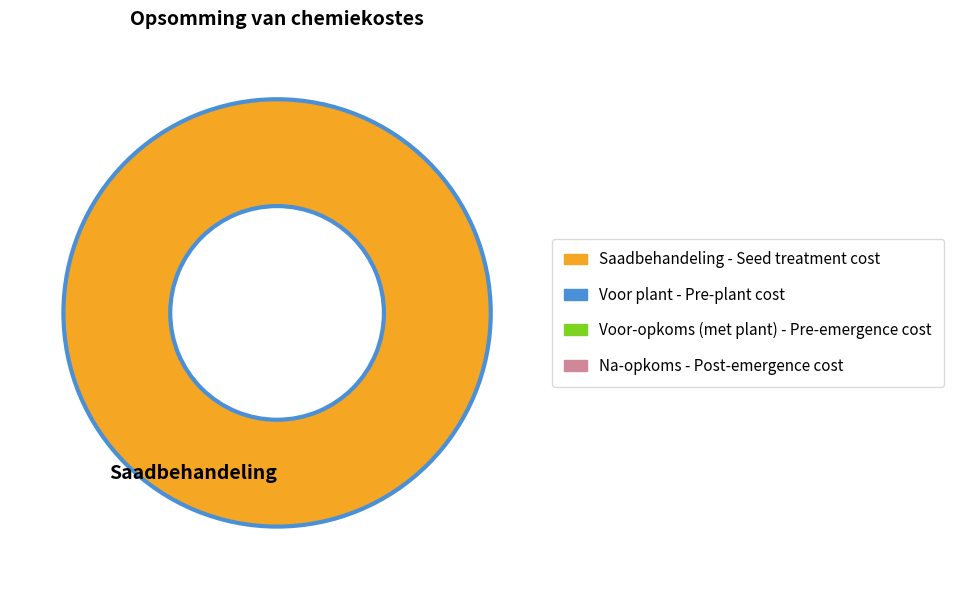

What is the majority slice?

Saadbehandeling